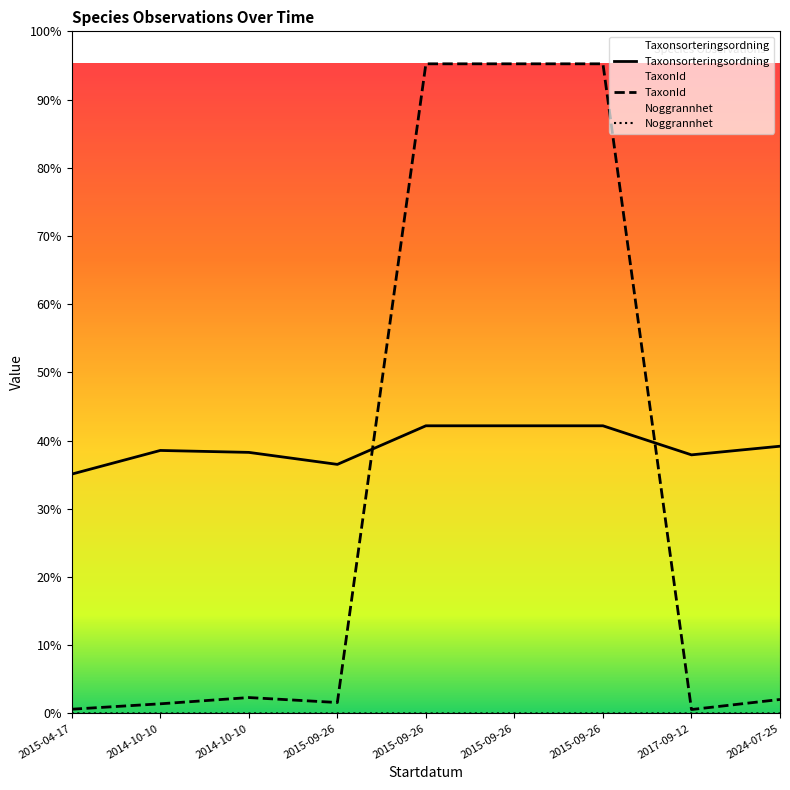

Which series has the widest spread of values?

TaxonId